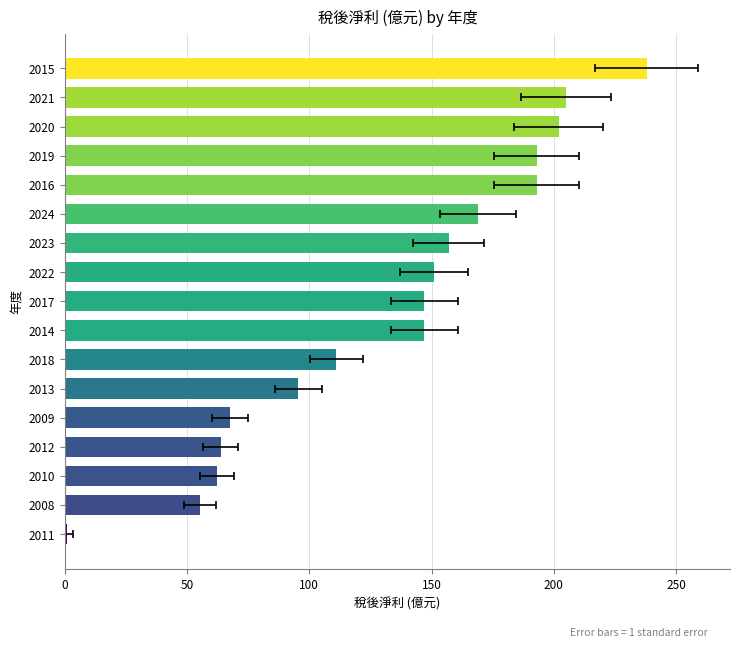

What is the ratio of the value at 2013 to the value at 2010?

1.5